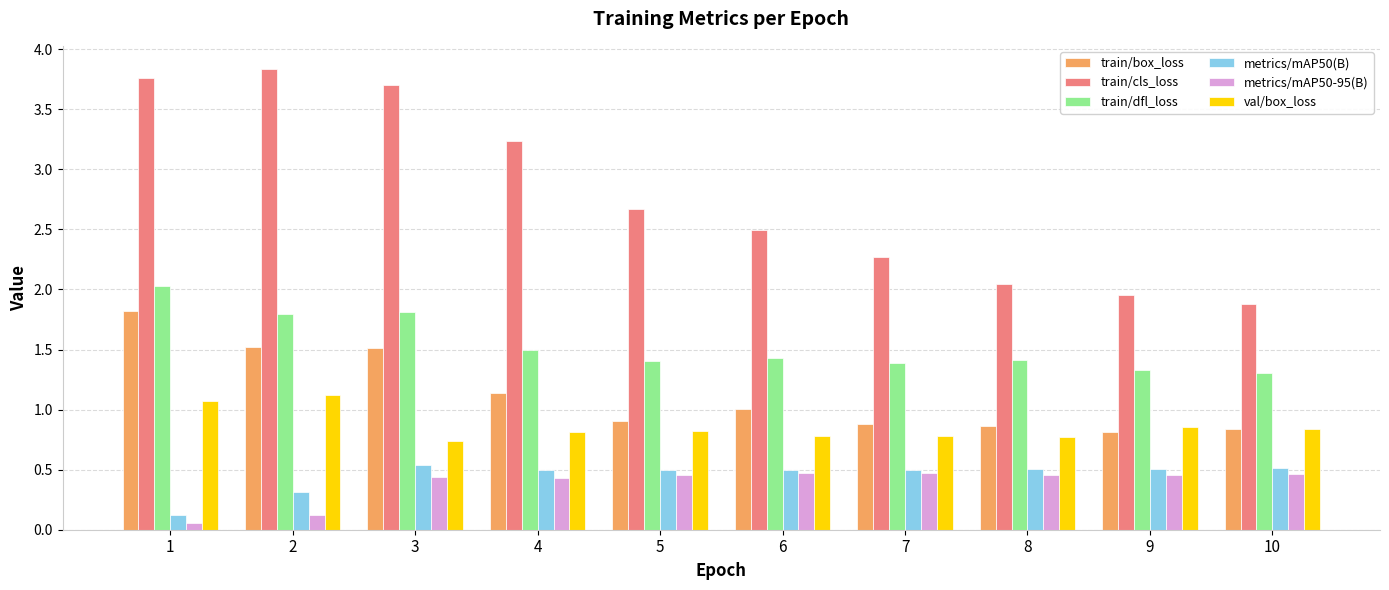

Which series has the widest spread of values?

train/cls_loss